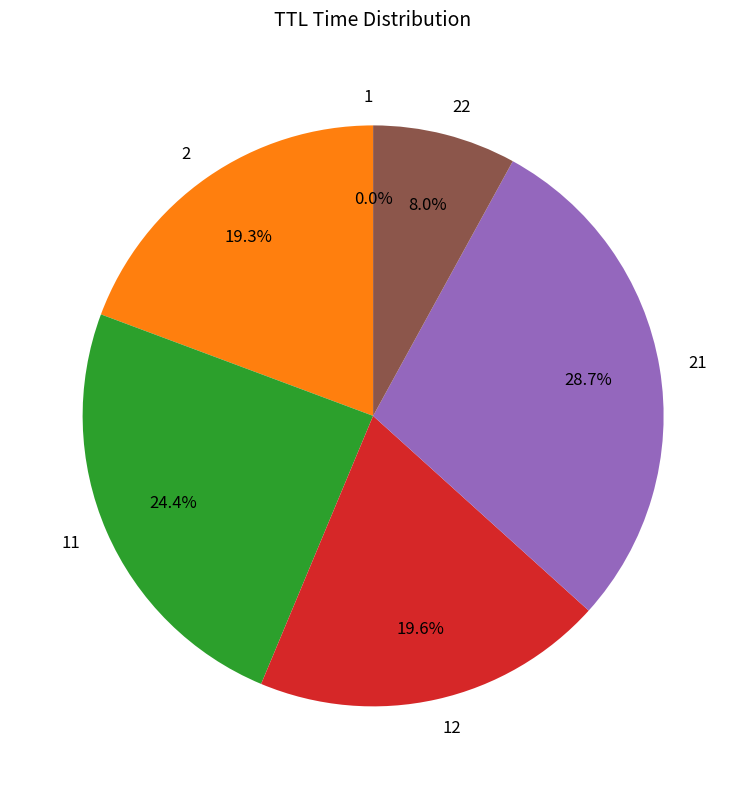

Is there any slice that represents more than half of the pie?

No